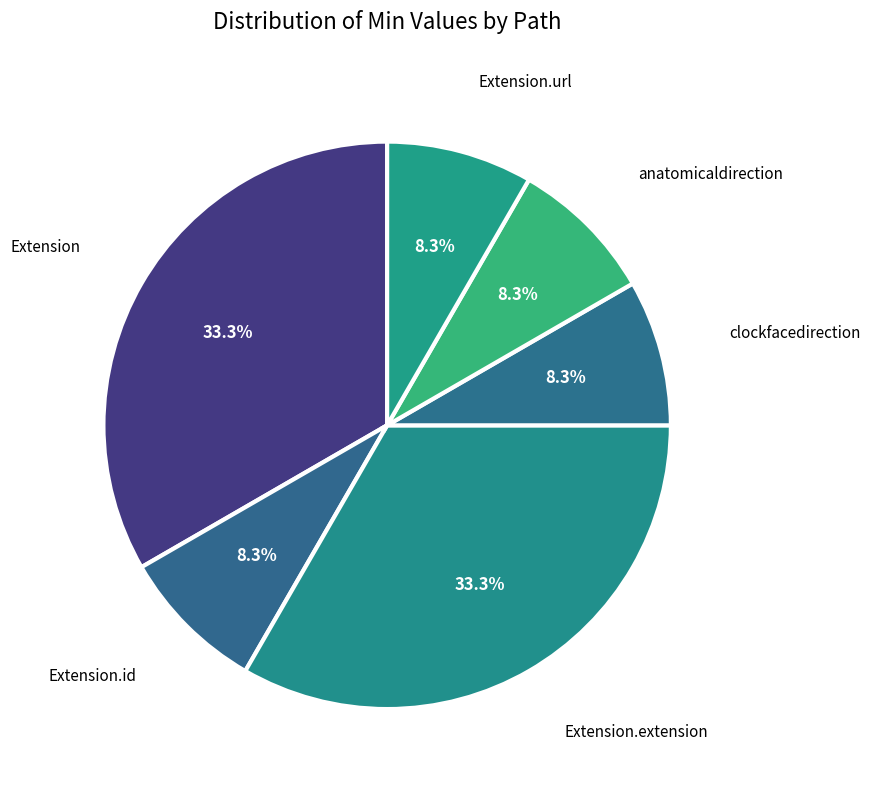

Combined, what portion of the pie is anatomicaldirection and Extension?

41.7%